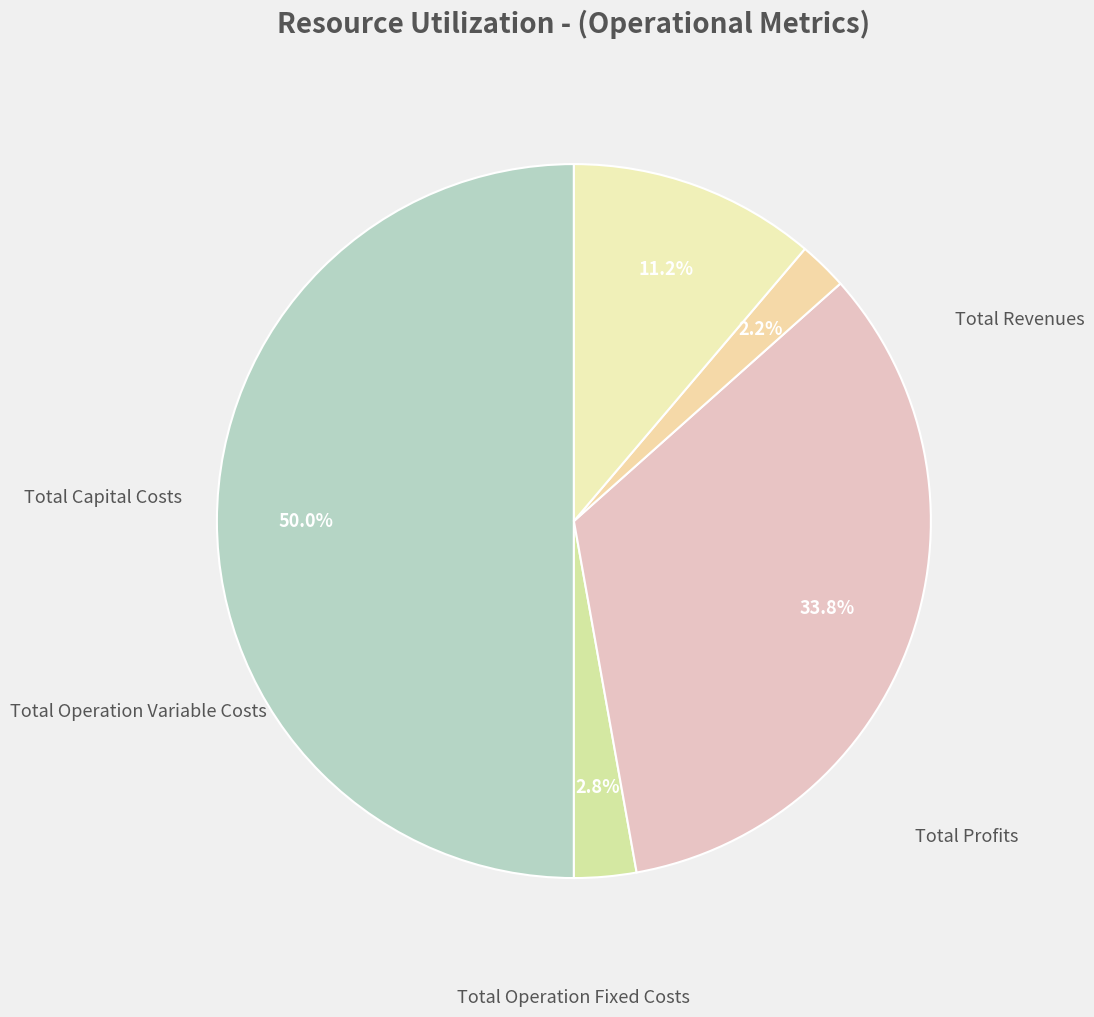

Is there any slice that represents more than half of the pie?

No